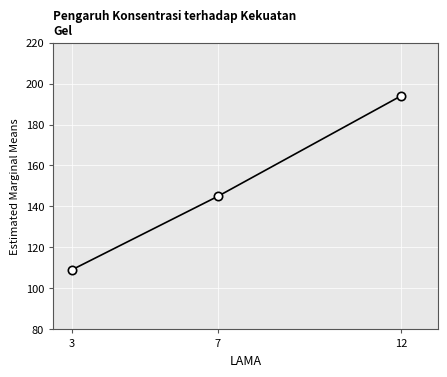

Rank the categories by value from lowest to highest.

3, 7, 12